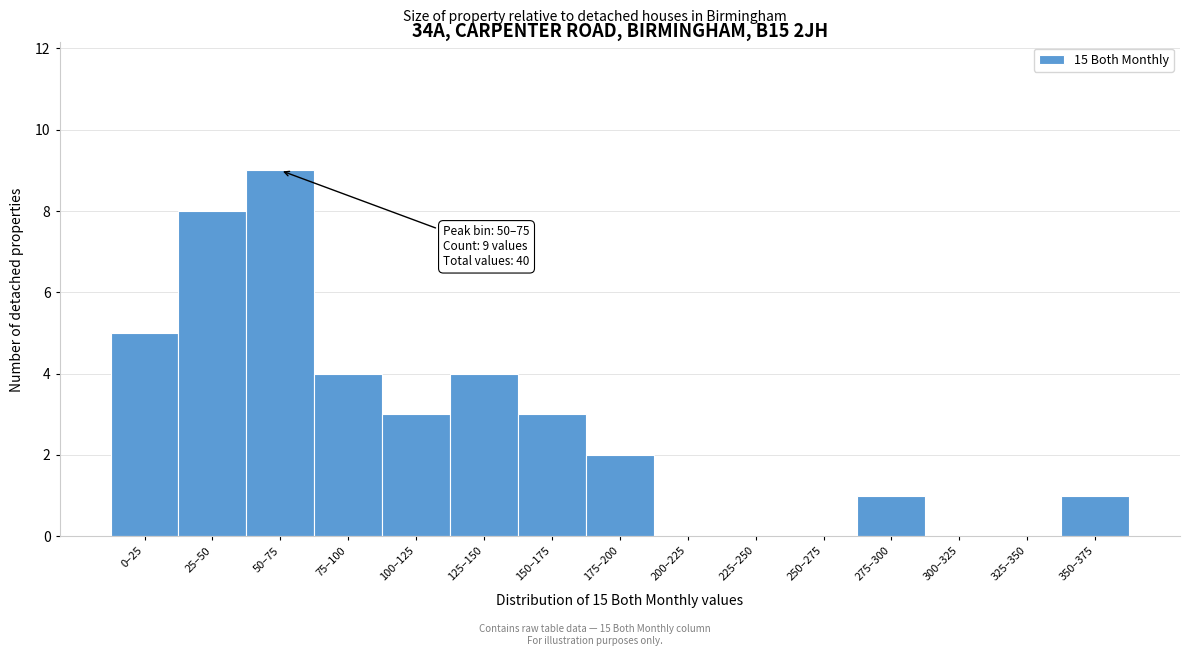

Reading left to right, what are all the values shown in this chart?

0–25=5	25–50=8	50–75=9	75–100=4	100–125=3	125–150=4	150–175=3	175–200=2	200–225=0	225–250=0	250–275=0	275–300=1	300–325=0	325–350=0	350–375=1